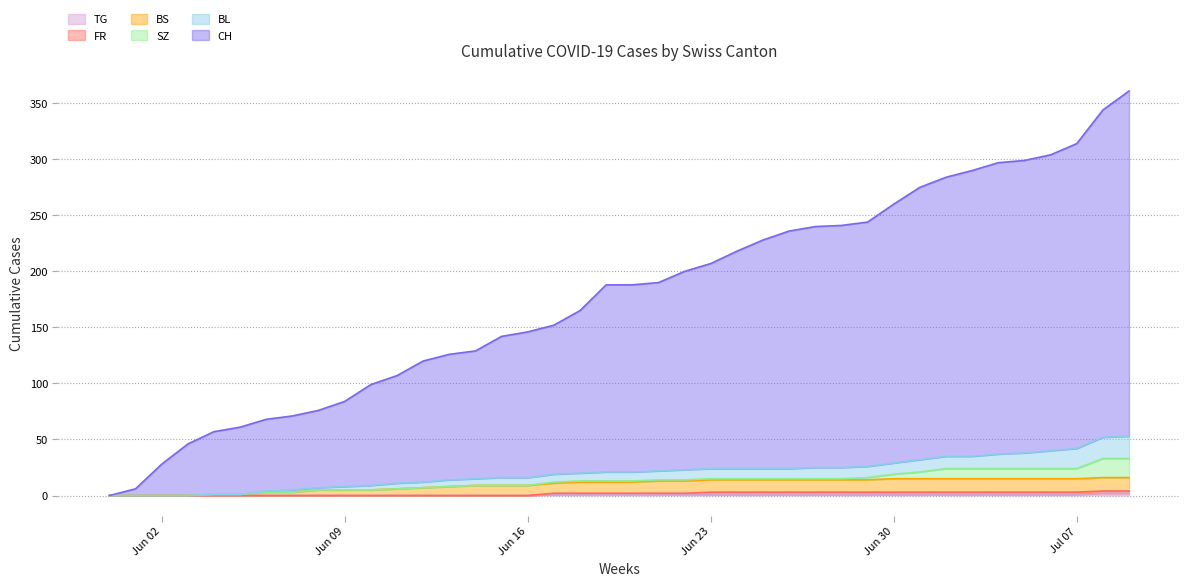

Which series has the largest range (max minus min)?

CH